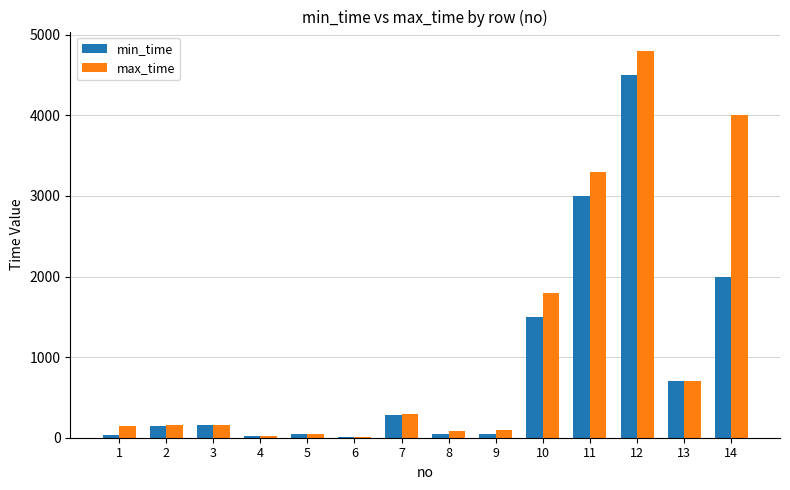

What is the maximum value for min_time?

4500